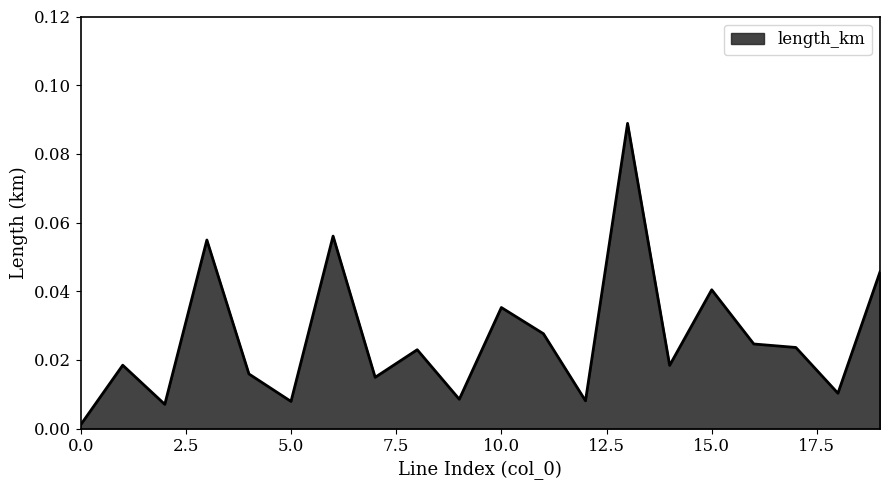

Where is the first local minimum?

2